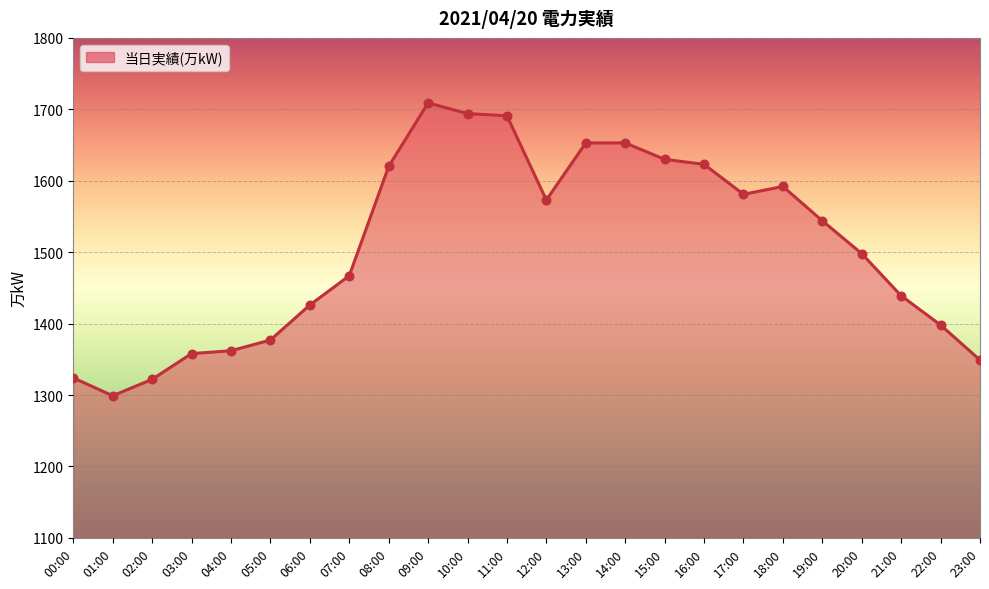

Approximately how many times larger is the value at 22:00 compared to 20:00?

0.9